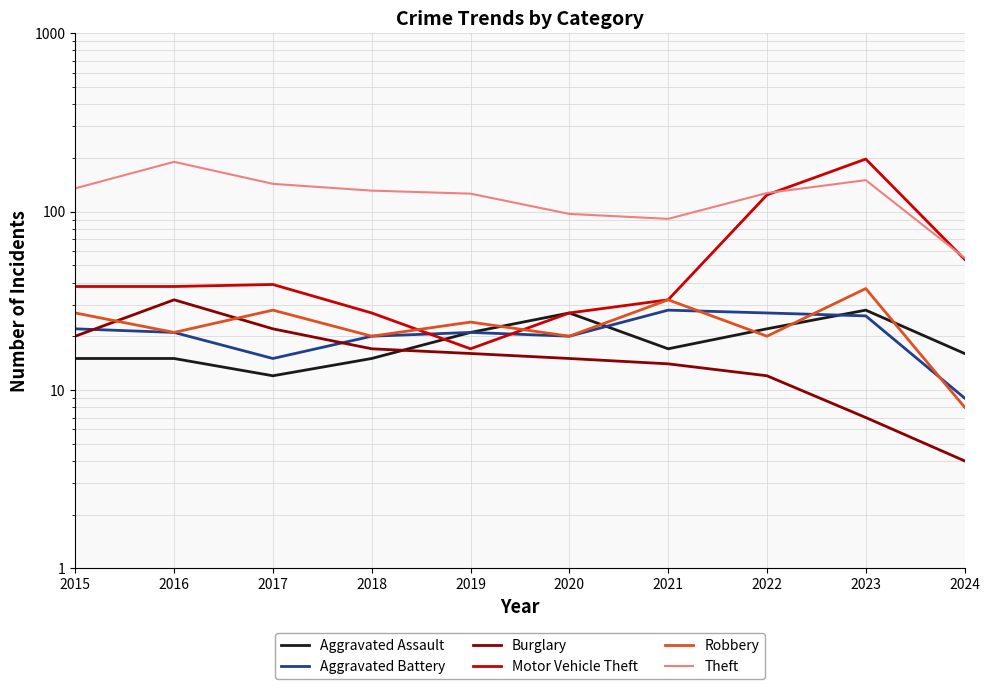

What is the difference between the maximum and second lowest values in the Aggravated Battery series?

13